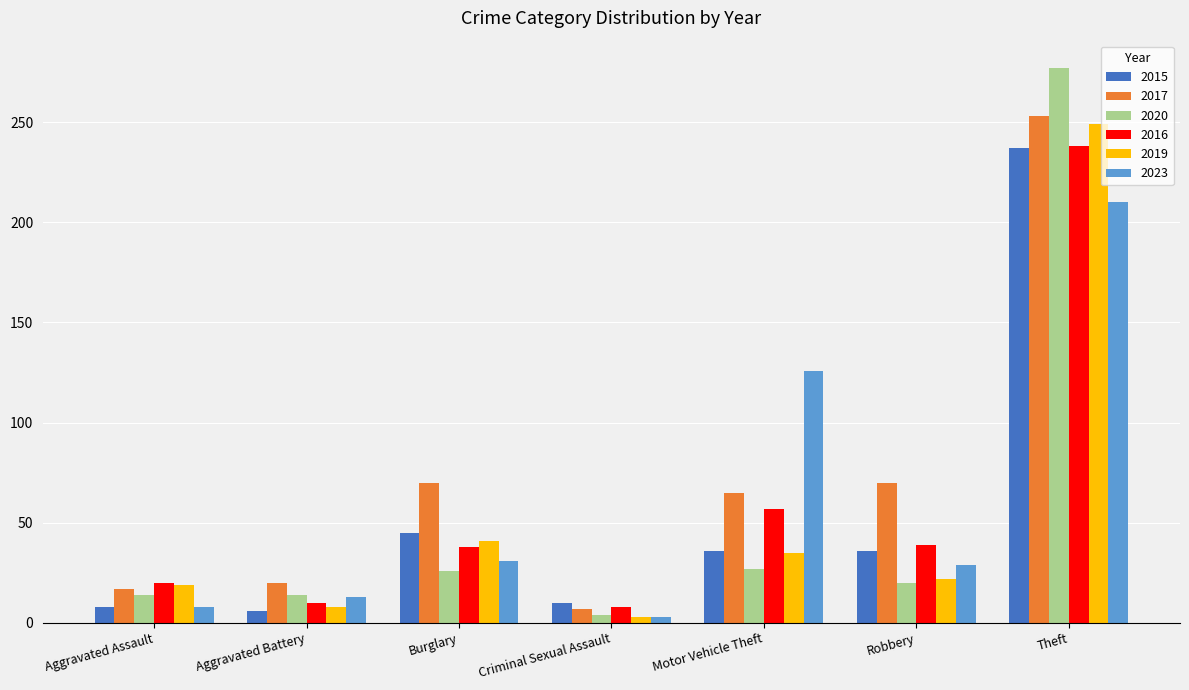

How many data points does each series have?

7